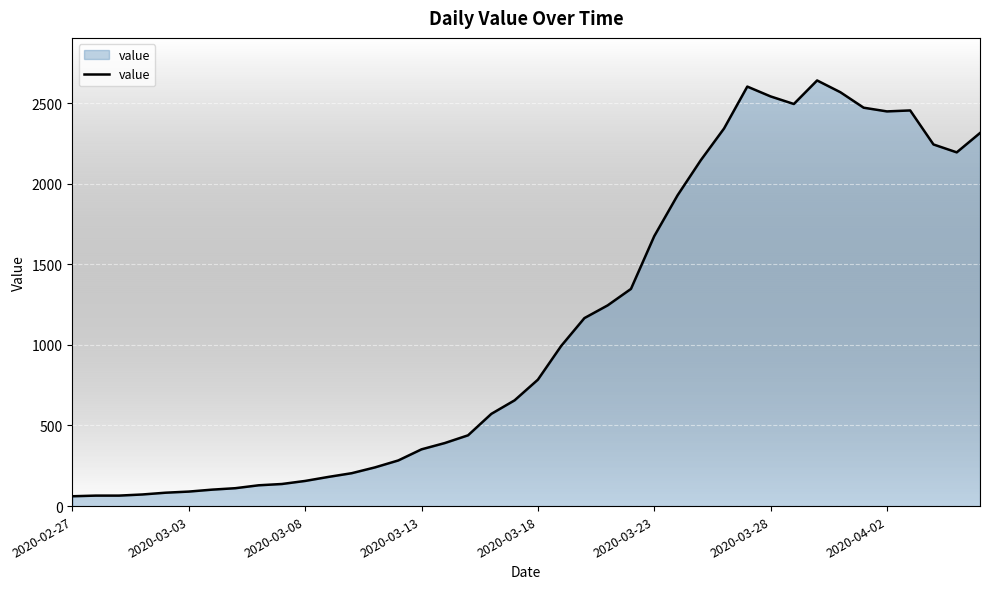

What is the difference between the maximum and minimum values?

2579